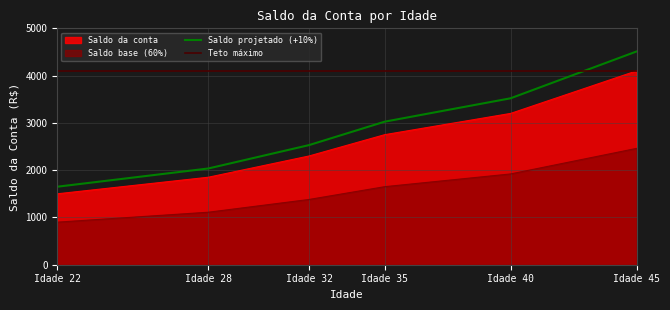

Read the Saldo base (60%) value at Idade 35.

1650.4